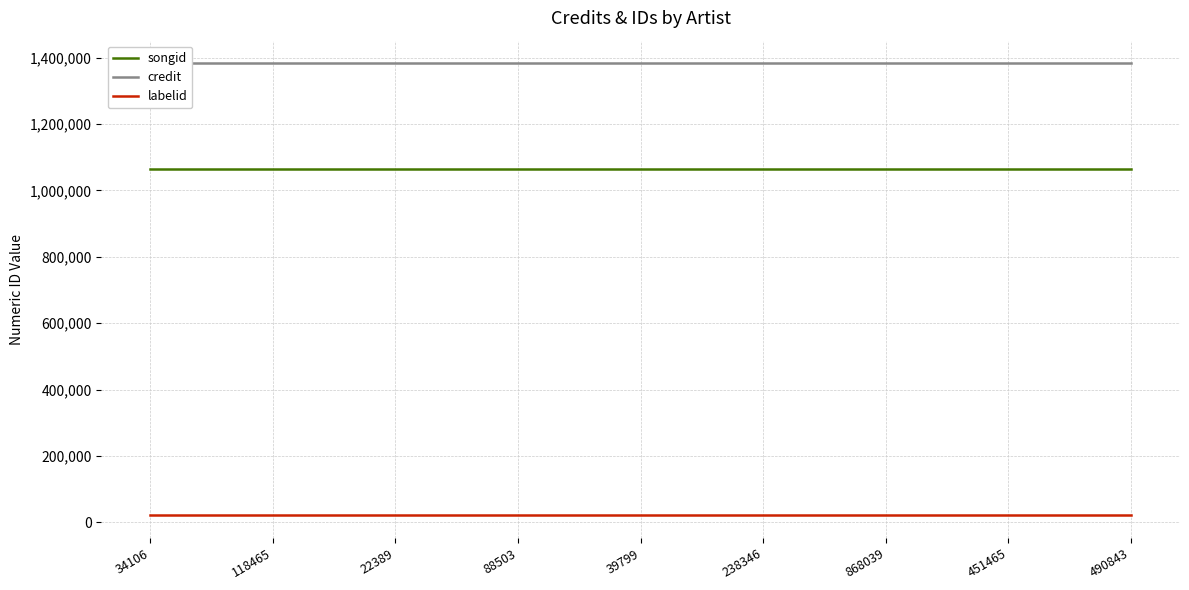

List the labels in order of songid value, largest first.

34106, 118465, 22389, 88503, 39799, 238346, 868039, 451465, 490843